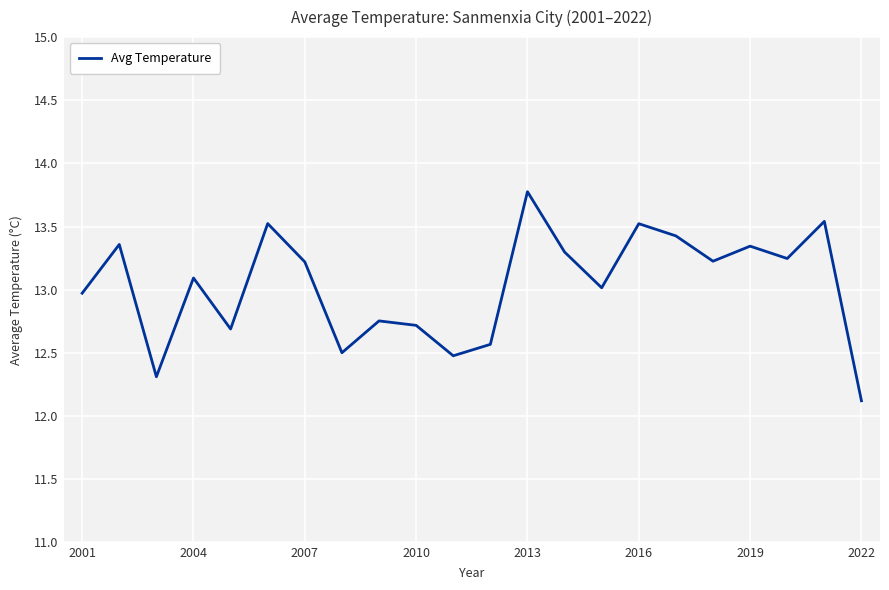

What is the minimum value shown in the chart?

12.1